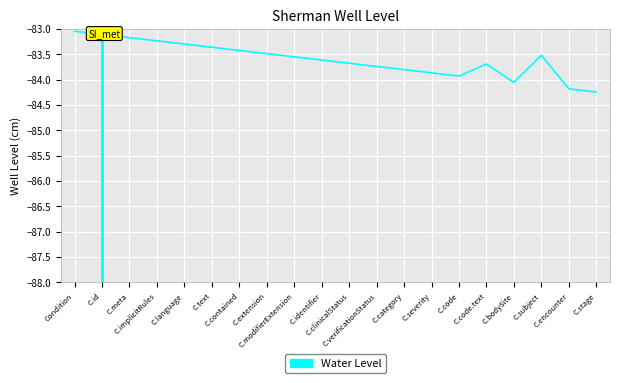

Reading left to right, extract all data points from this chart.

-83.0	-83.1	-83.2	-83.2	-83.3	-83.4	-83.4	-83.5	-83.6	-83.6	-83.7	-83.7	-83.8	-83.9	-83.9	-83.7	-84.1	-83.5	-84.2	-84.2